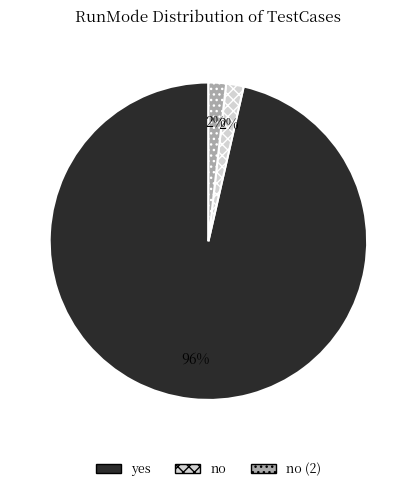

What is the ratio of the value at no to the value at no (2)?

1.0